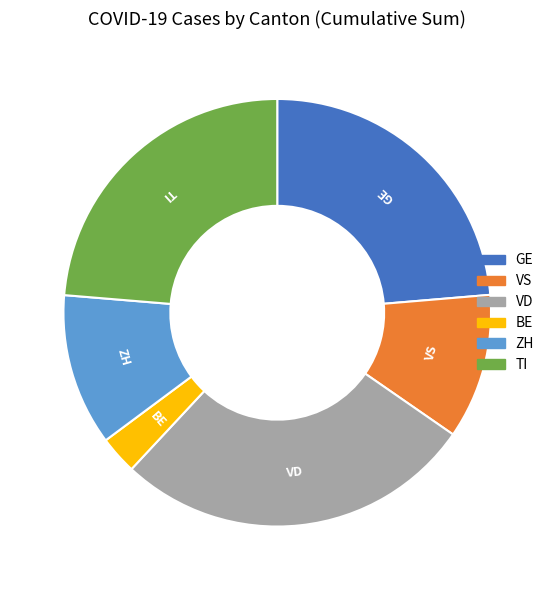

Approximately how many times larger is the value at TI compared to BE?

8.2